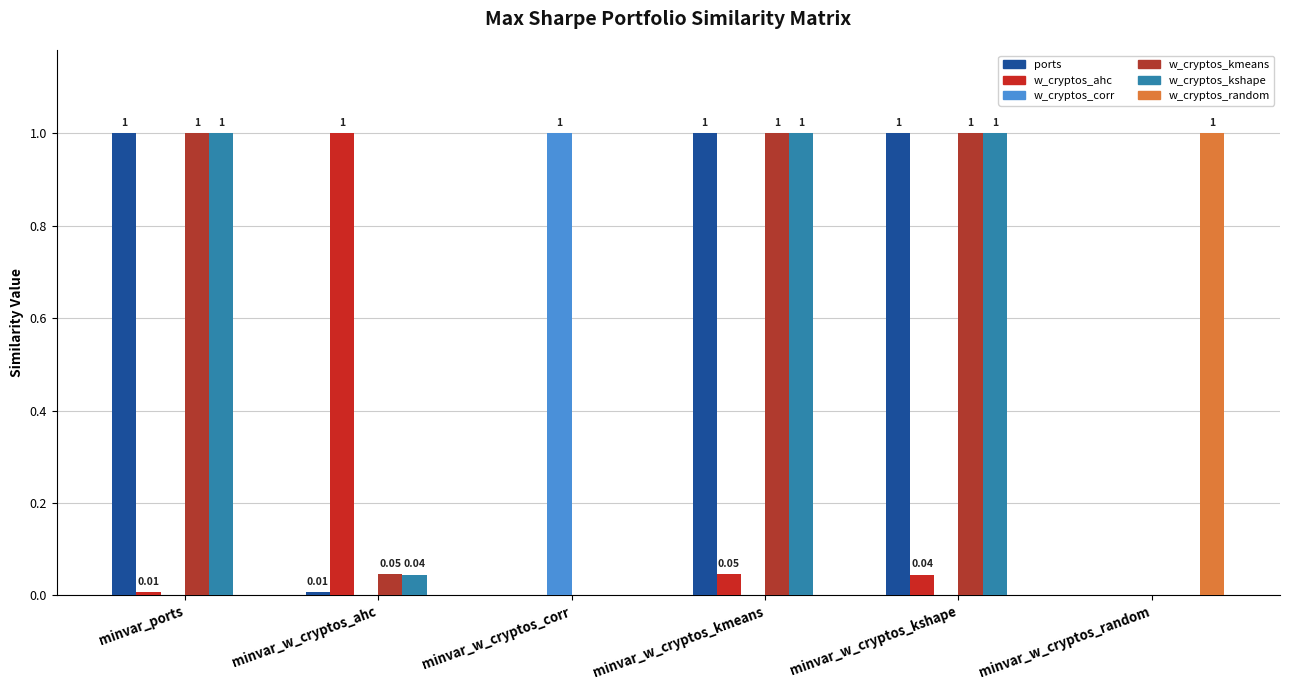

Are the bars grouped side by side (vs. stacked)?

Yes